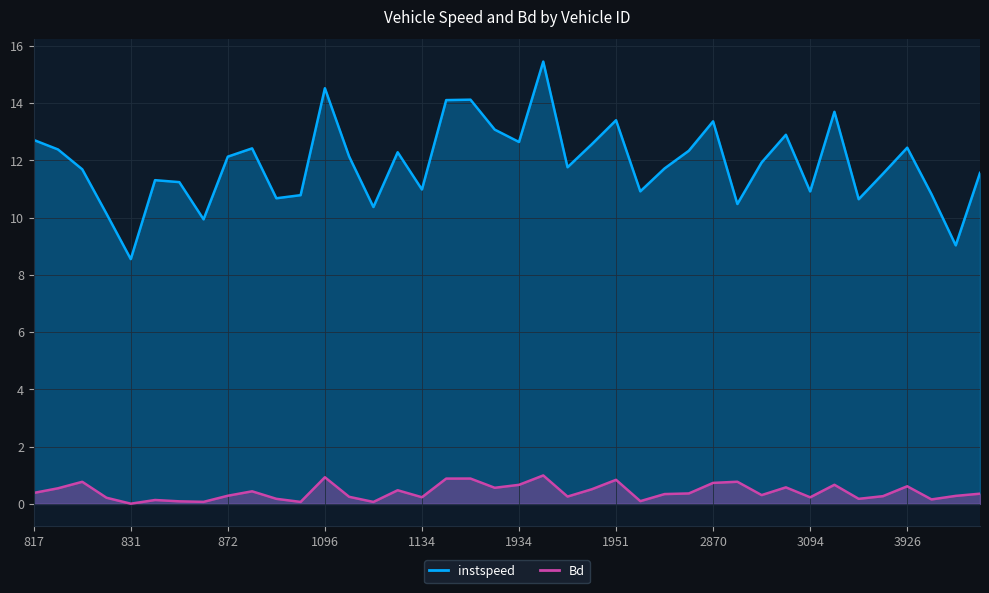

Count the number of data series in this chart.

2